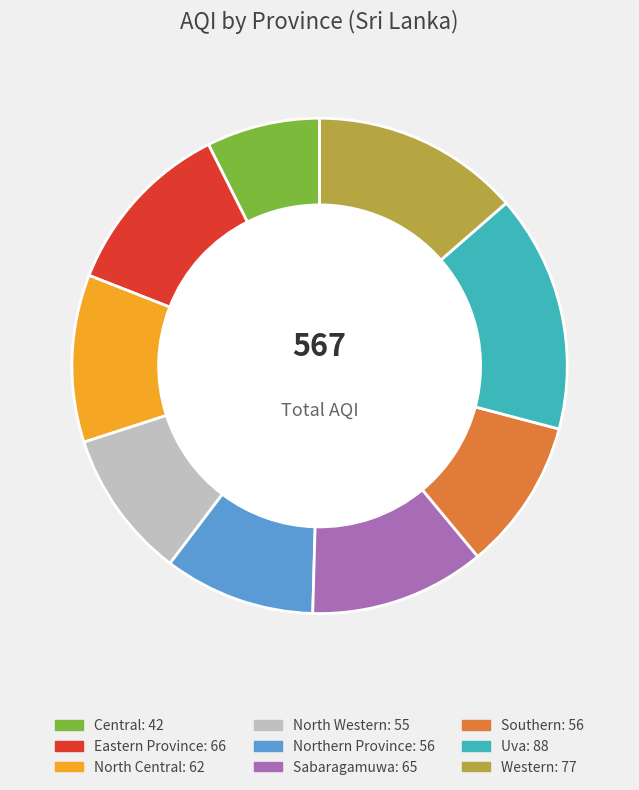

What is the ratio of the value at Central to the value at Sabaragamuwa?

0.6